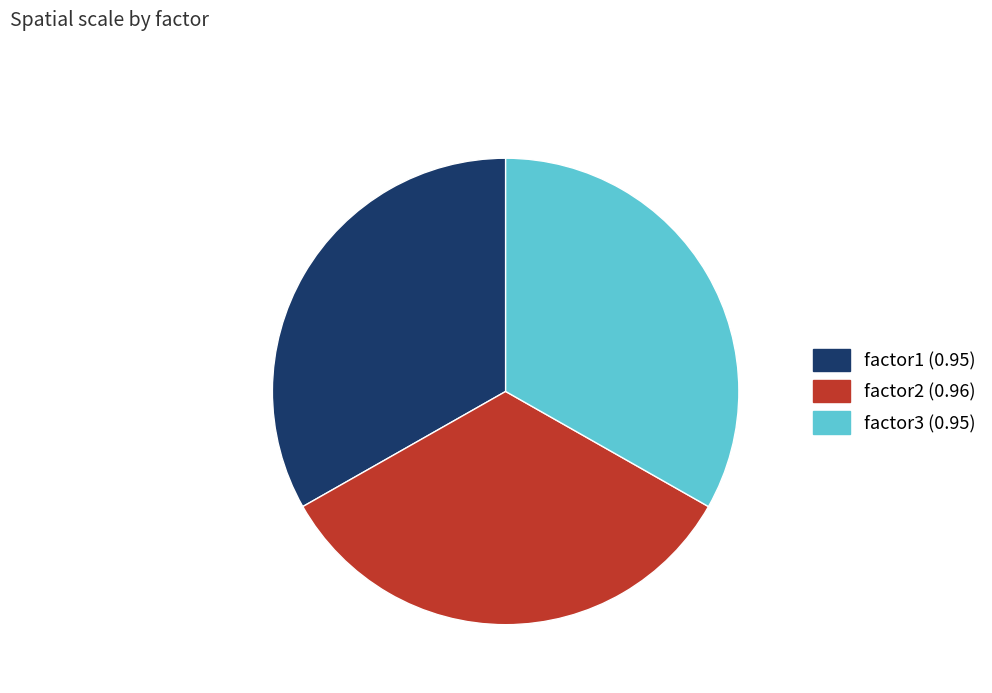

Is there any slice that represents more than half of the pie?

No